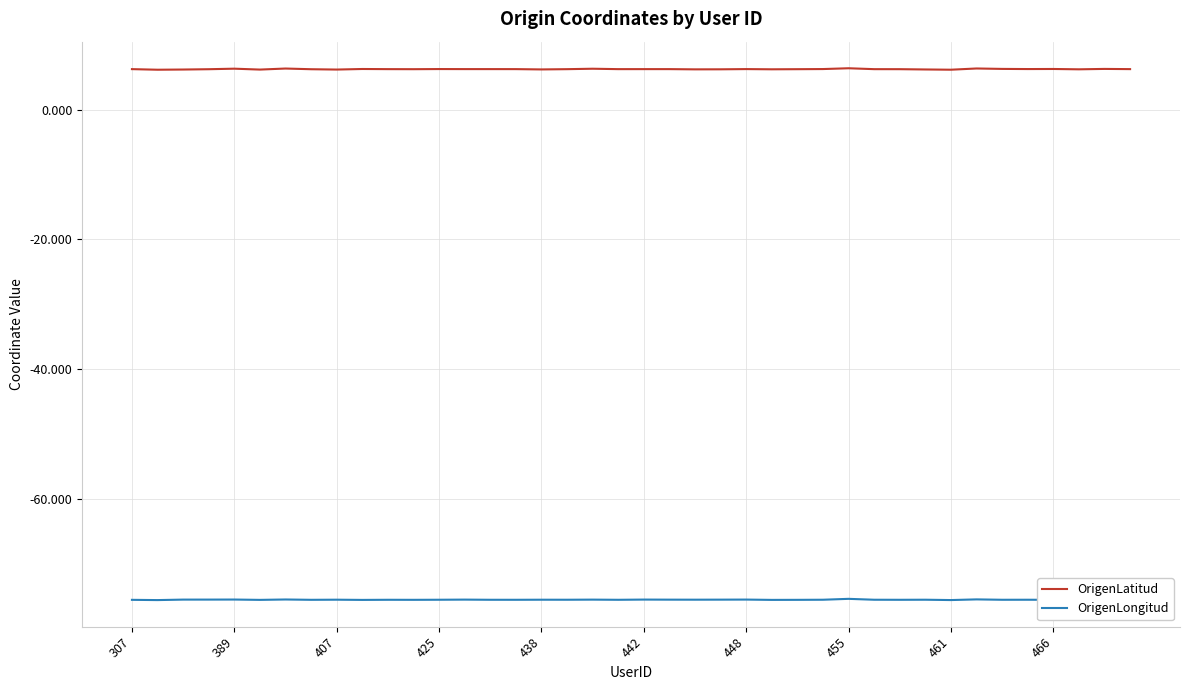

True or false: OrigenLongitud and OrigenLatitud intersect in this chart.

False